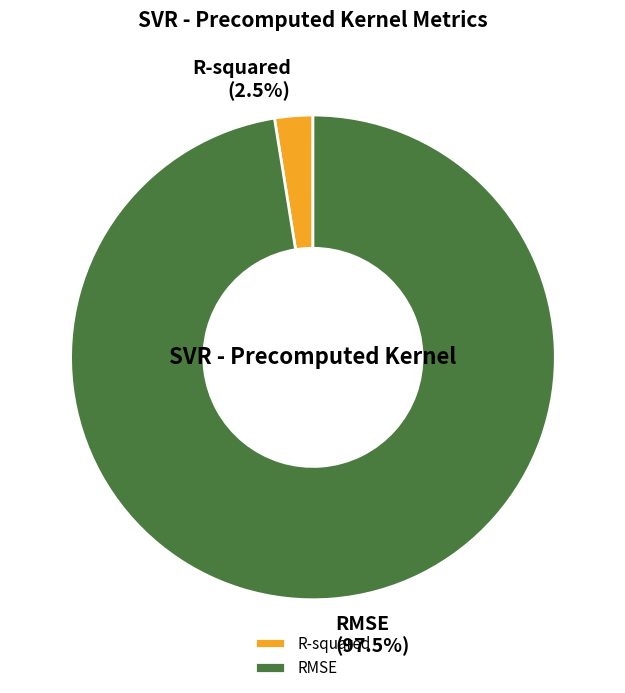

How many slices are in this pie chart?

2